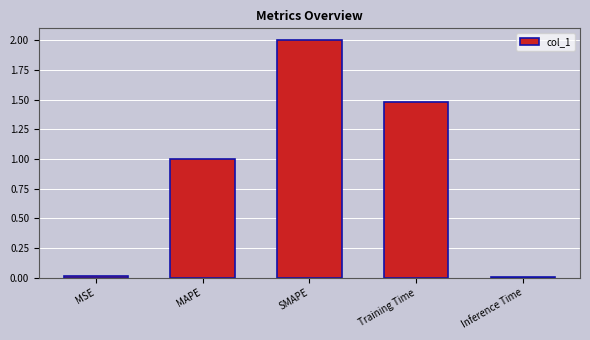

What is the greatest value displayed?

2.0